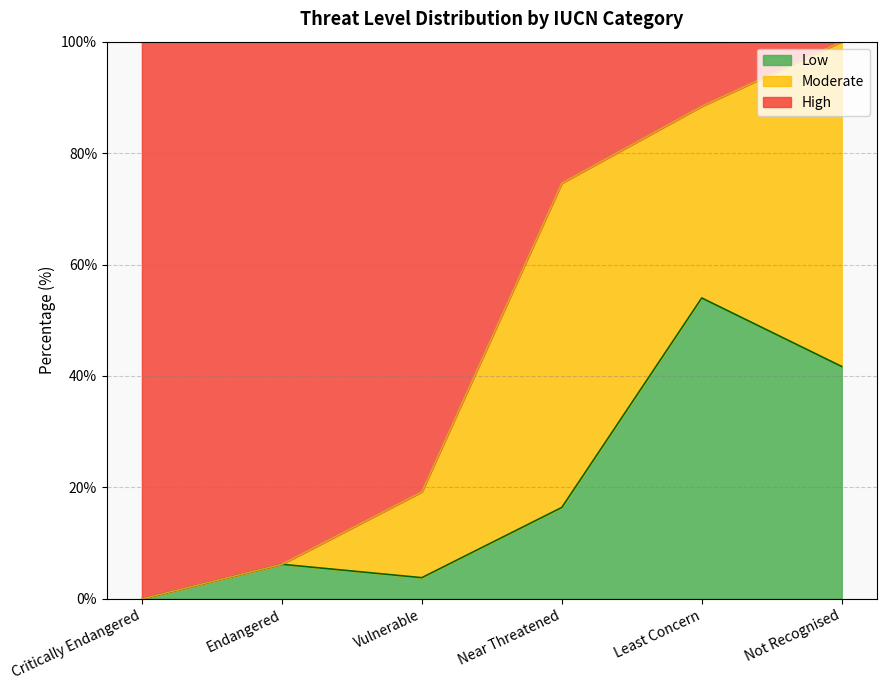

At which label does Low reach its peak?

Least Concern